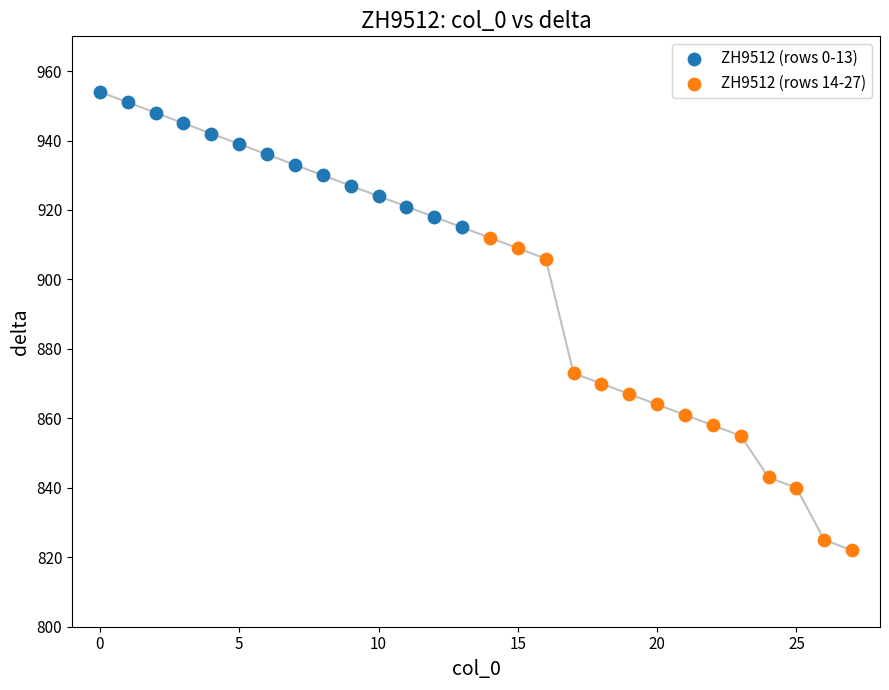

Which series reaches the maximum Y coordinate?

ZH9512 (rows 0-13)